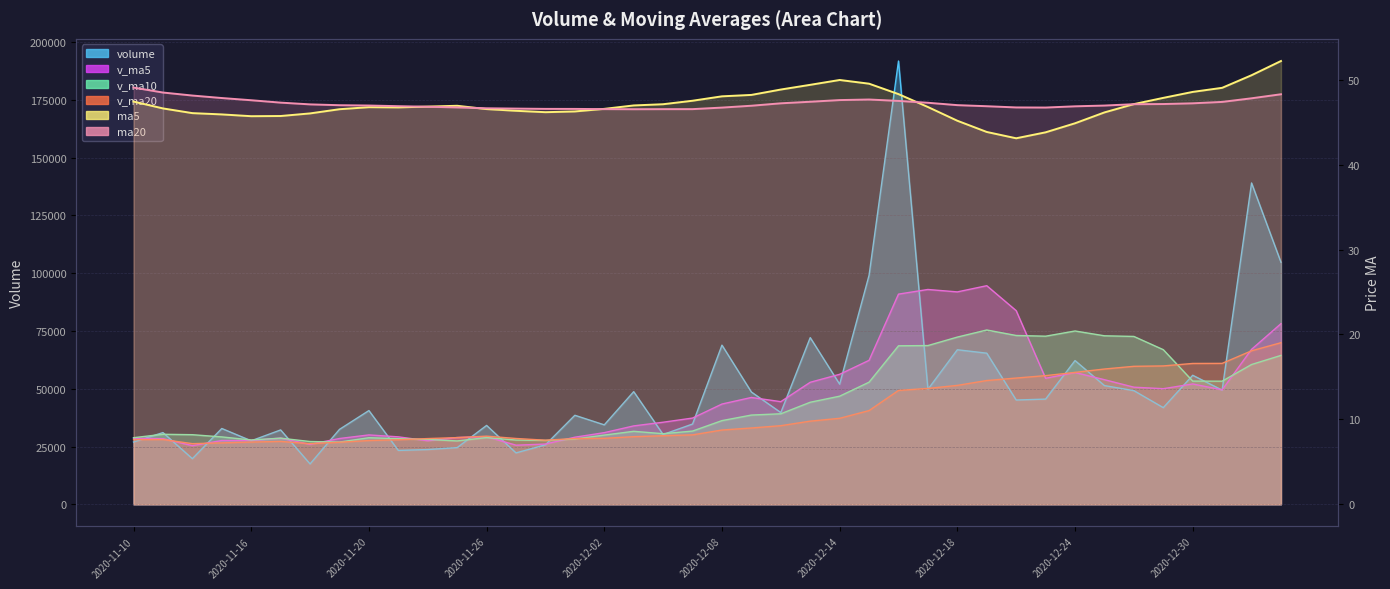

At which category is the sum across all series the highest?

2020-12-16